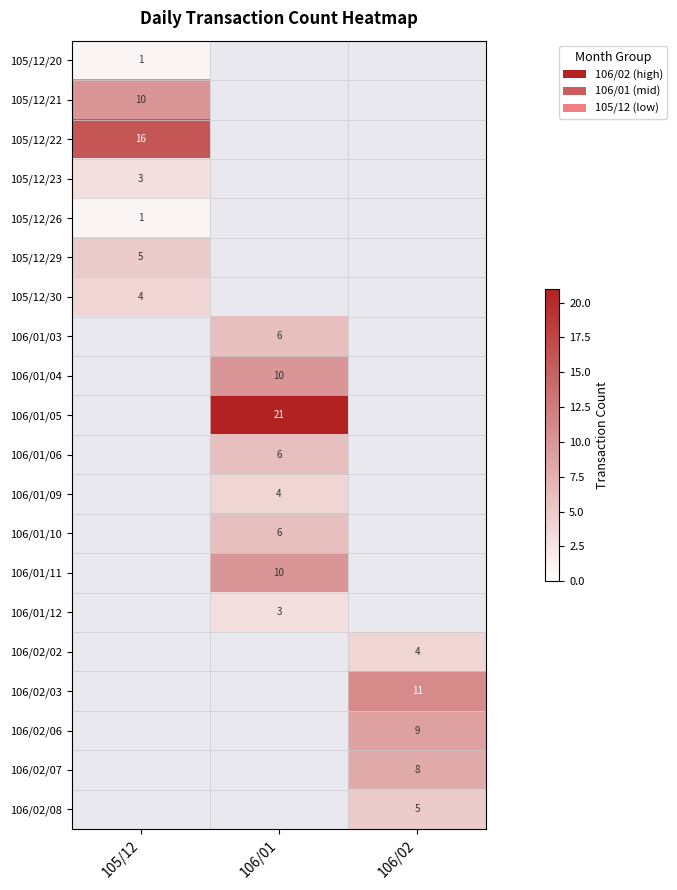

The 105/12/30 series shows 4 at 105/12. True or false?

True